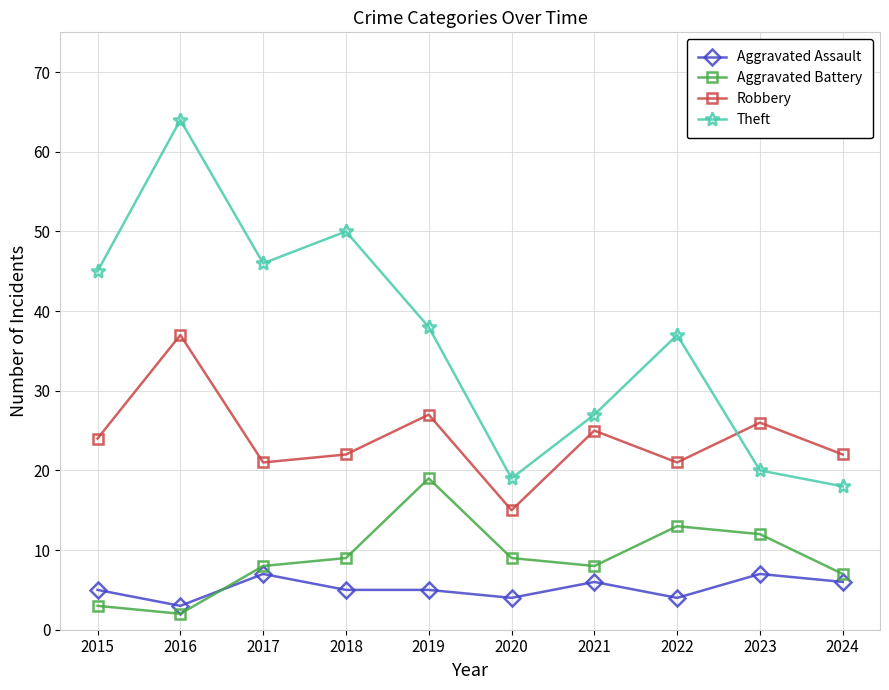

Reading right to left, transcribe all the data shown in this chart.

Aggravated Assault: 2024=6	2023=7	2022=4	2021=6	2020=4	2019=5	2018=5	2017=7	2016=3	2015=5
Aggravated Battery: 2024=7	2023=12	2022=13	2021=8	2020=9	2019=19	2018=9	2017=8	2016=2	2015=3
Robbery: 2024=22	2023=26	2022=21	2021=25	2020=15	2019=27	2018=22	2017=21	2016=37	2015=24
Theft: 2024=18	2023=20	2022=37	2021=27	2020=19	2019=38	2018=50	2017=46	2016=64	2015=45